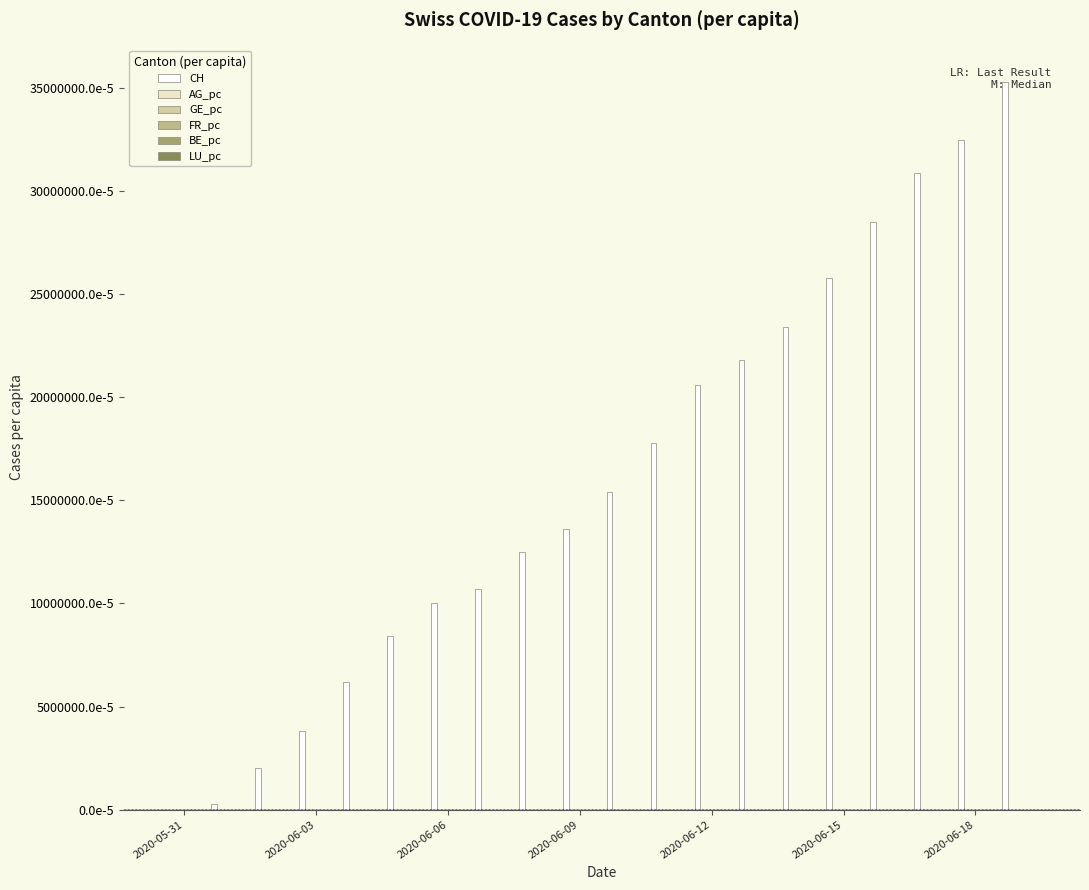

Are the bars grouped side by side (vs. stacked)?

Yes